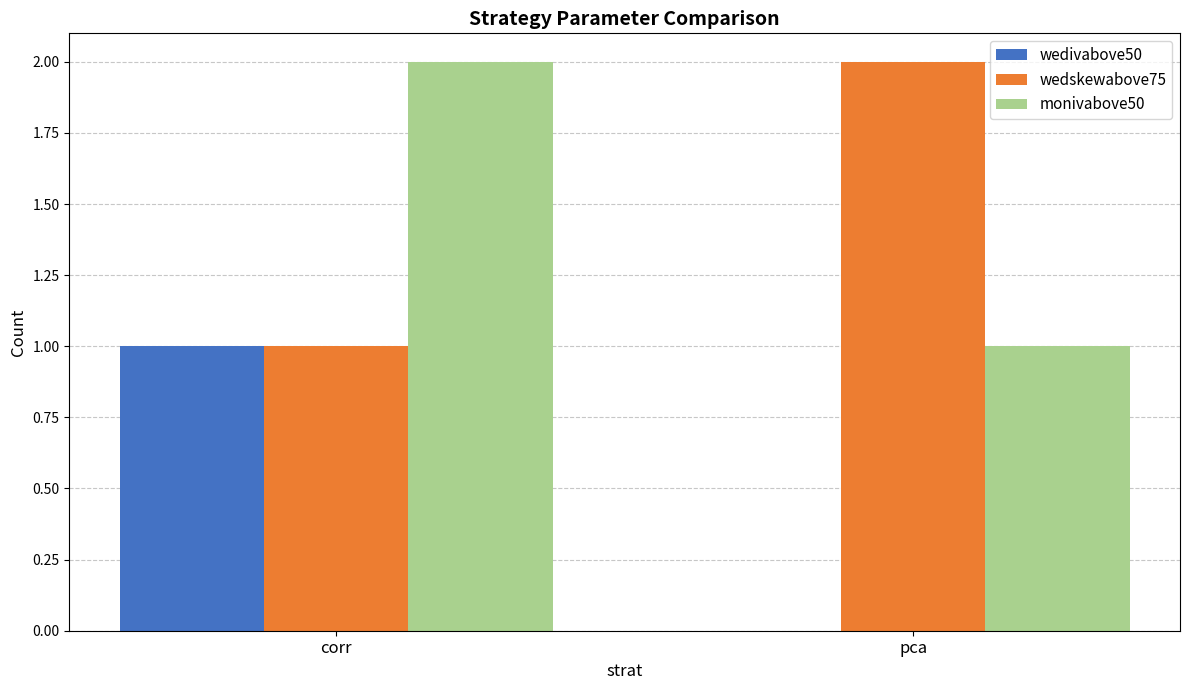

Is it true that wedskewabove75 equals 2 at pca?

True